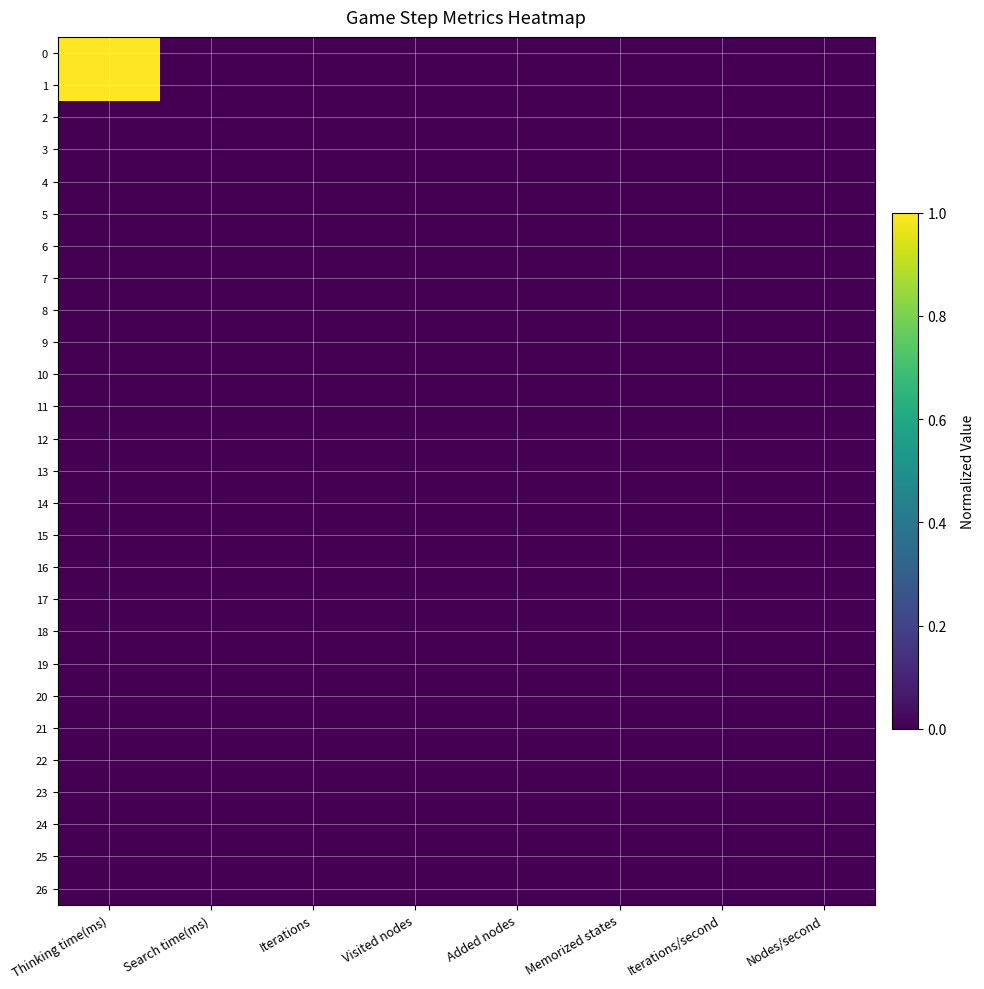

Reading right to left, extract all data points from this chart.

0: Nodes/second=0.0	Iterations/second=0.0	Memorized states=0.0	Added nodes=0.0	Visited nodes=0.0	Iterations=0.0	Search time(ms)=0.0	Thinking time(ms)=1.0
1: Nodes/second=0.0	Iterations/second=0.0	Memorized states=0.0	Added nodes=0.0	Visited nodes=0.0	Iterations=0.0	Search time(ms)=0.0	Thinking time(ms)=1.0
2: Nodes/second=0.0	Iterations/second=0.0	Memorized states=0.0	Added nodes=0.0	Visited nodes=0.0	Iterations=0.0	Search time(ms)=0.0	Thinking time(ms)=0.0
3: Nodes/second=0.0	Iterations/second=0.0	Memorized states=0.0	Added nodes=0.0	Visited nodes=0.0	Iterations=0.0	Search time(ms)=0.0	Thinking time(ms)=0.0
4: Nodes/second=0.0	Iterations/second=0.0	Memorized states=0.0	Added nodes=0.0	Visited nodes=0.0	Iterations=0.0	Search time(ms)=0.0	Thinking time(ms)=0.0
5: Nodes/second=0.0	Iterations/second=0.0	Memorized states=0.0	Added nodes=0.0	Visited nodes=0.0	Iterations=0.0	Search time(ms)=0.0	Thinking time(ms)=0.0
6: Nodes/second=0.0	Iterations/second=0.0	Memorized states=0.0	Added nodes=0.0	Visited nodes=0.0	Iterations=0.0	Search time(ms)=0.0	Thinking time(ms)=0.0
7: Nodes/second=0.0	Iterations/second=0.0	Memorized states=0.0	Added nodes=0.0	Visited nodes=0.0	Iterations=0.0	Search time(ms)=0.0	Thinking time(ms)=0.0
8: Nodes/second=0.0	Iterations/second=0.0	Memorized states=0.0	Added nodes=0.0	Visited nodes=0.0	Iterations=0.0	Search time(ms)=0.0	Thinking time(ms)=0.0
9: Nodes/second=0.0	Iterations/second=0.0	Memorized states=0.0	Added nodes=0.0	Visited nodes=0.0	Iterations=0.0	Search time(ms)=0.0	Thinking time(ms)=0.0
10: Nodes/second=0.0	Iterations/second=0.0	Memorized states=0.0	Added nodes=0.0	Visited nodes=0.0	Iterations=0.0	Search time(ms)=0.0	Thinking time(ms)=0.0
11: Nodes/second=0.0	Iterations/second=0.0	Memorized states=0.0	Added nodes=0.0	Visited nodes=0.0	Iterations=0.0	Search time(ms)=0.0	Thinking time(ms)=0.0
12: Nodes/second=0.0	Iterations/second=0.0	Memorized states=0.0	Added nodes=0.0	Visited nodes=0.0	Iterations=0.0	Search time(ms)=0.0	Thinking time(ms)=0.0
13: Nodes/second=0.0	Iterations/second=0.0	Memorized states=0.0	Added nodes=0.0	Visited nodes=0.0	Iterations=0.0	Search time(ms)=0.0	Thinking time(ms)=0.0
14: Nodes/second=0.0	Iterations/second=0.0	Memorized states=0.0	Added nodes=0.0	Visited nodes=0.0	Iterations=0.0	Search time(ms)=0.0	Thinking time(ms)=0.0
15: Nodes/second=0.0	Iterations/second=0.0	Memorized states=0.0	Added nodes=0.0	Visited nodes=0.0	Iterations=0.0	Search time(ms)=0.0	Thinking time(ms)=0.0
16: Nodes/second=0.0	Iterations/second=0.0	Memorized states=0.0	Added nodes=0.0	Visited nodes=0.0	Iterations=0.0	Search time(ms)=0.0	Thinking time(ms)=0.0
17: Nodes/second=0.0	Iterations/second=0.0	Memorized states=0.0	Added nodes=0.0	Visited nodes=0.0	Iterations=0.0	Search time(ms)=0.0	Thinking time(ms)=0.0
18: Nodes/second=0.0	Iterations/second=0.0	Memorized states=0.0	Added nodes=0.0	Visited nodes=0.0	Iterations=0.0	Search time(ms)=0.0	Thinking time(ms)=0.0
19: Nodes/second=0.0	Iterations/second=0.0	Memorized states=0.0	Added nodes=0.0	Visited nodes=0.0	Iterations=0.0	Search time(ms)=0.0	Thinking time(ms)=0.0
20: Nodes/second=0.0	Iterations/second=0.0	Memorized states=0.0	Added nodes=0.0	Visited nodes=0.0	Iterations=0.0	Search time(ms)=0.0	Thinking time(ms)=0.0
21: Nodes/second=0.0	Iterations/second=0.0	Memorized states=0.0	Added nodes=0.0	Visited nodes=0.0	Iterations=0.0	Search time(ms)=0.0	Thinking time(ms)=0.0
22: Nodes/second=0.0	Iterations/second=0.0	Memorized states=0.0	Added nodes=0.0	Visited nodes=0.0	Iterations=0.0	Search time(ms)=0.0	Thinking time(ms)=0.0
23: Nodes/second=0.0	Iterations/second=0.0	Memorized states=0.0	Added nodes=0.0	Visited nodes=0.0	Iterations=0.0	Search time(ms)=0.0	Thinking time(ms)=0.0
24: Nodes/second=0.0	Iterations/second=0.0	Memorized states=0.0	Added nodes=0.0	Visited nodes=0.0	Iterations=0.0	Search time(ms)=0.0	Thinking time(ms)=0.0
25: Nodes/second=0.0	Iterations/second=0.0	Memorized states=0.0	Added nodes=0.0	Visited nodes=0.0	Iterations=0.0	Search time(ms)=0.0	Thinking time(ms)=0.0
26: Nodes/second=0.0	Iterations/second=0.0	Memorized states=0.0	Added nodes=0.0	Visited nodes=0.0	Iterations=0.0	Search time(ms)=0.0	Thinking time(ms)=0.0